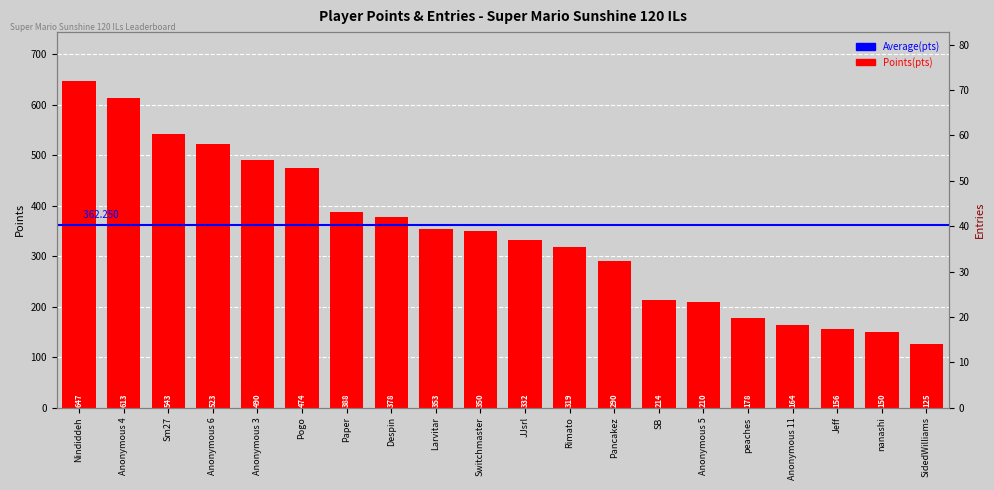

Which label corresponds to the largest value in the chart?

Nindiddeh